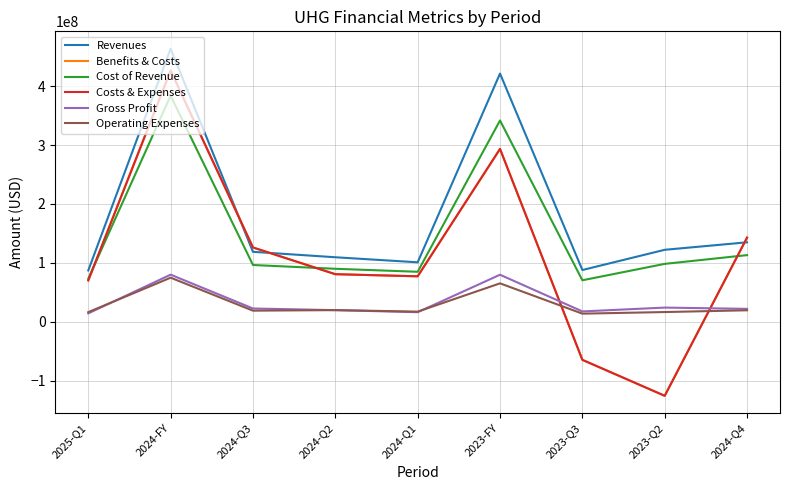

In Operating Expenses, how many points are lower than both neighbors (excluding endpoints)?

3